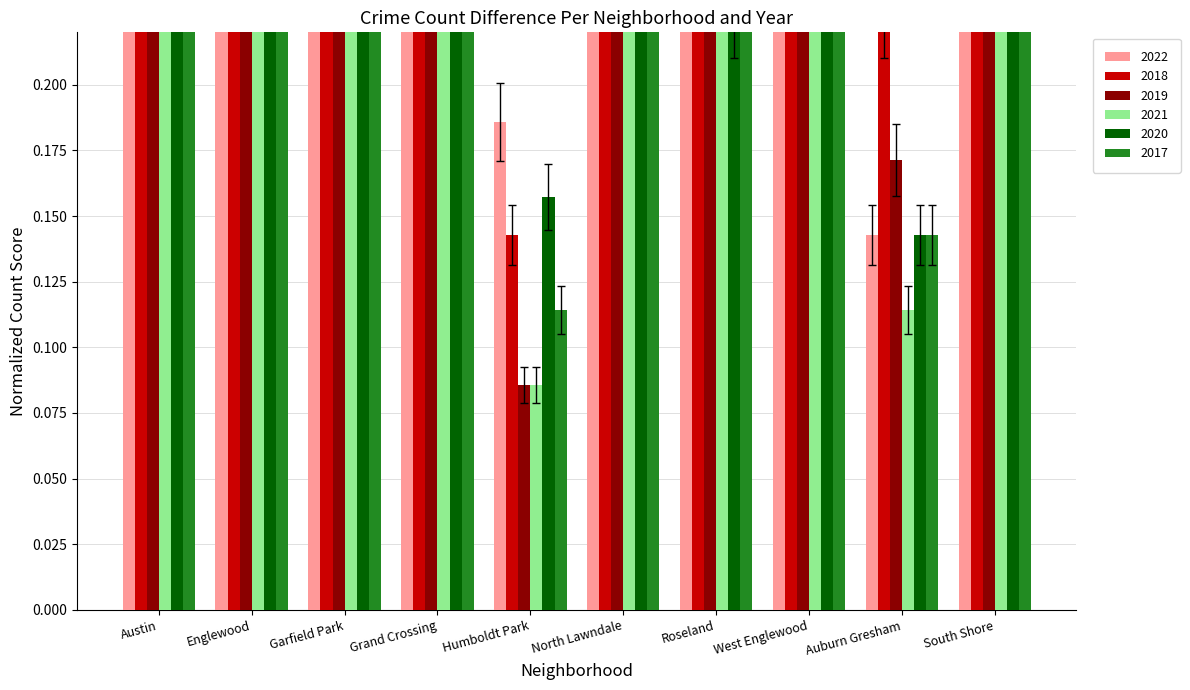

What are all the series names shown in the legend?

2022, 2018, 2019, 2021, 2020, 2017